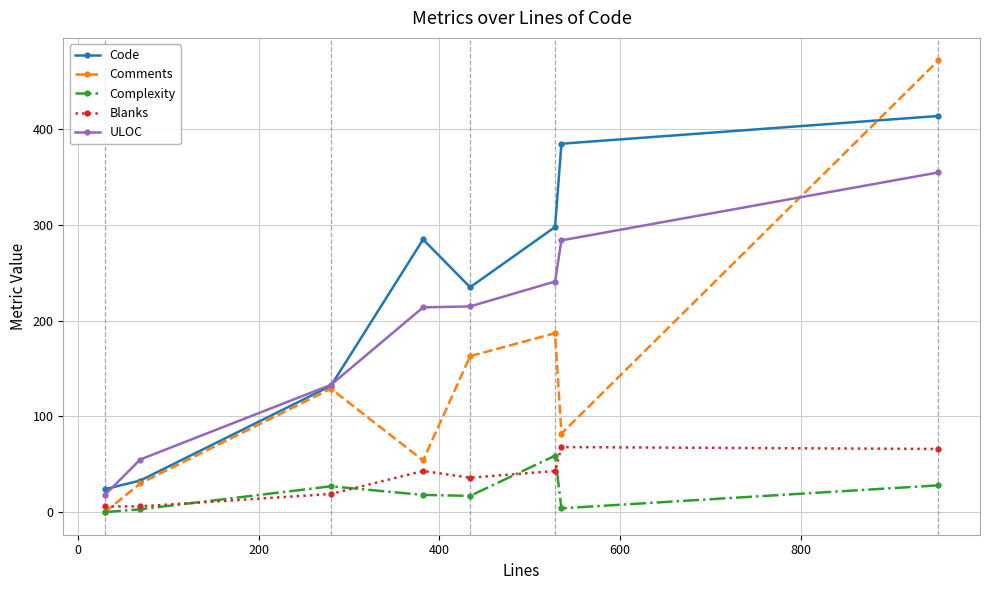

What is the value of the Comments point at the 8th from the left?

472